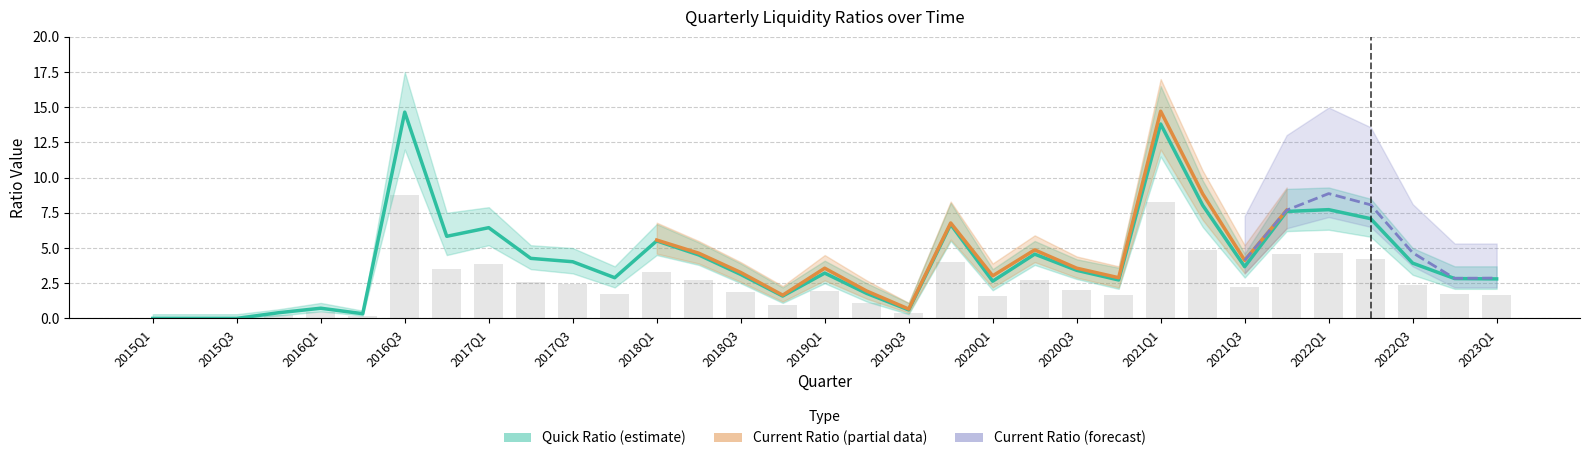

At which category is the sum across all series the highest?

2016Q3